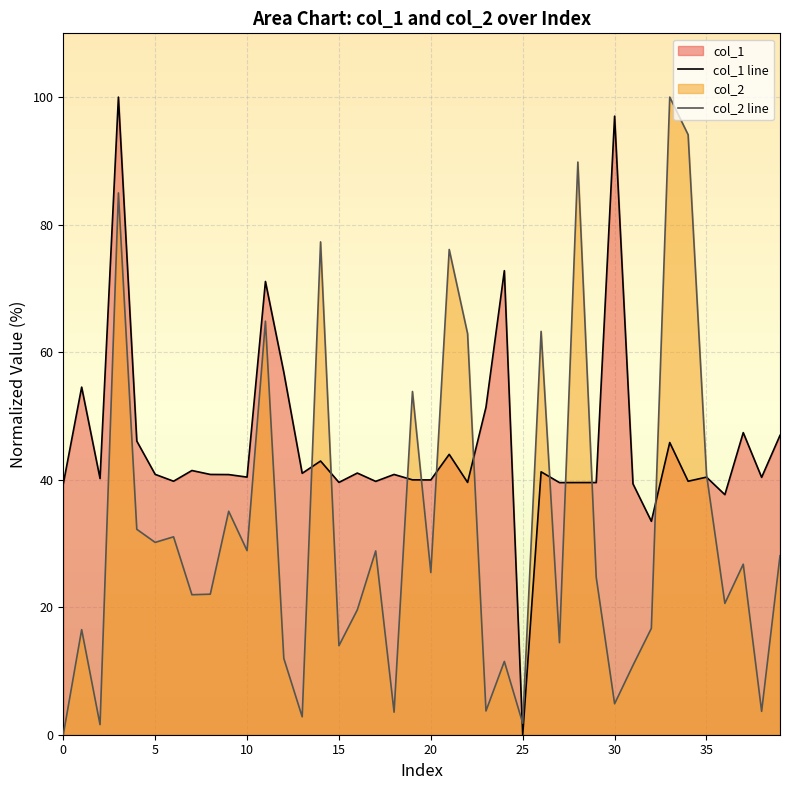

Which series has the largest total across all categories?

col_1 line